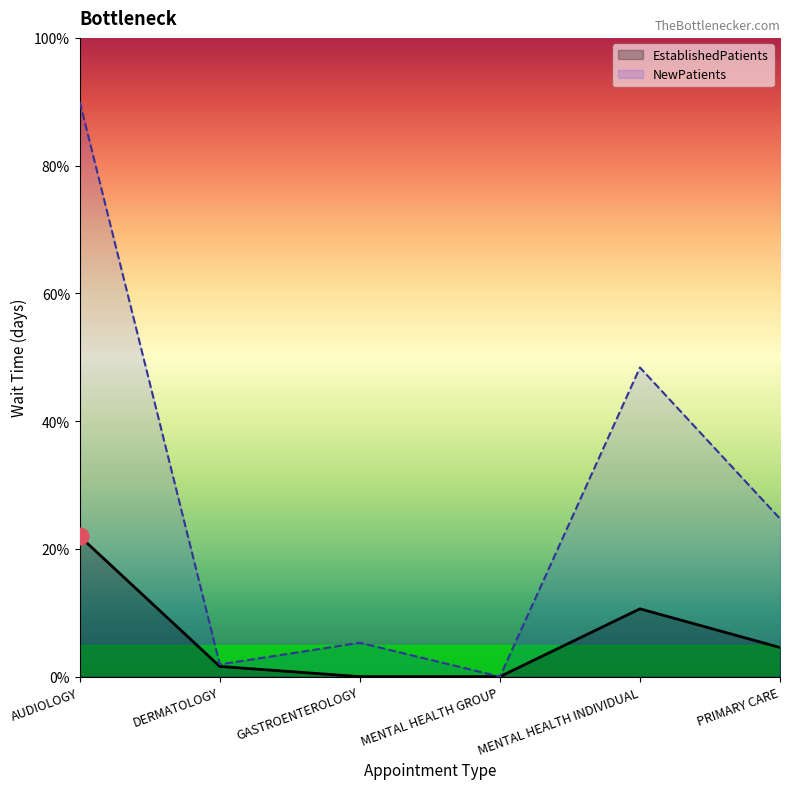

Is the value of NewPatients at GASTROENTEROLOGY greater than the value of EstablishedPatients at PRIMARY CARE?

Yes